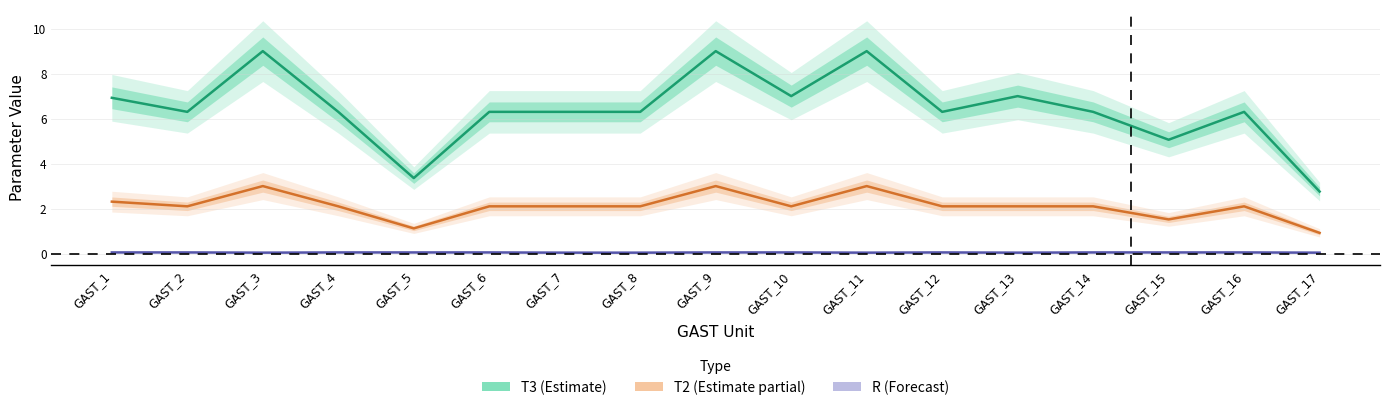

True or false: T2 and T3 intersect in this chart.

False